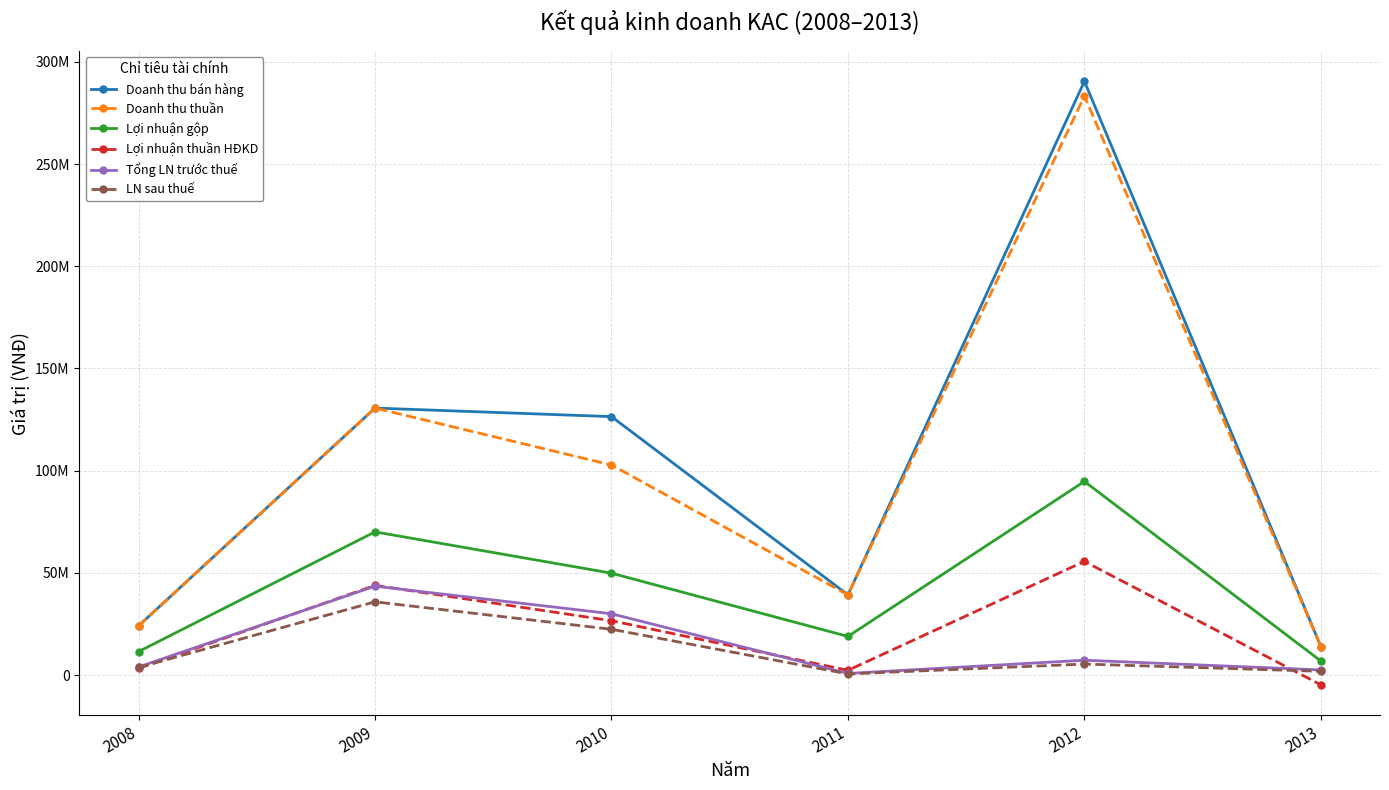

What are all the series names shown in the legend?

Doanh thu bán hàng, Doanh thu thuần, Lợi nhuận gộp, Lợi nhuận thuần HĐKD, Tổng LN trước thuế, LN sau thuế